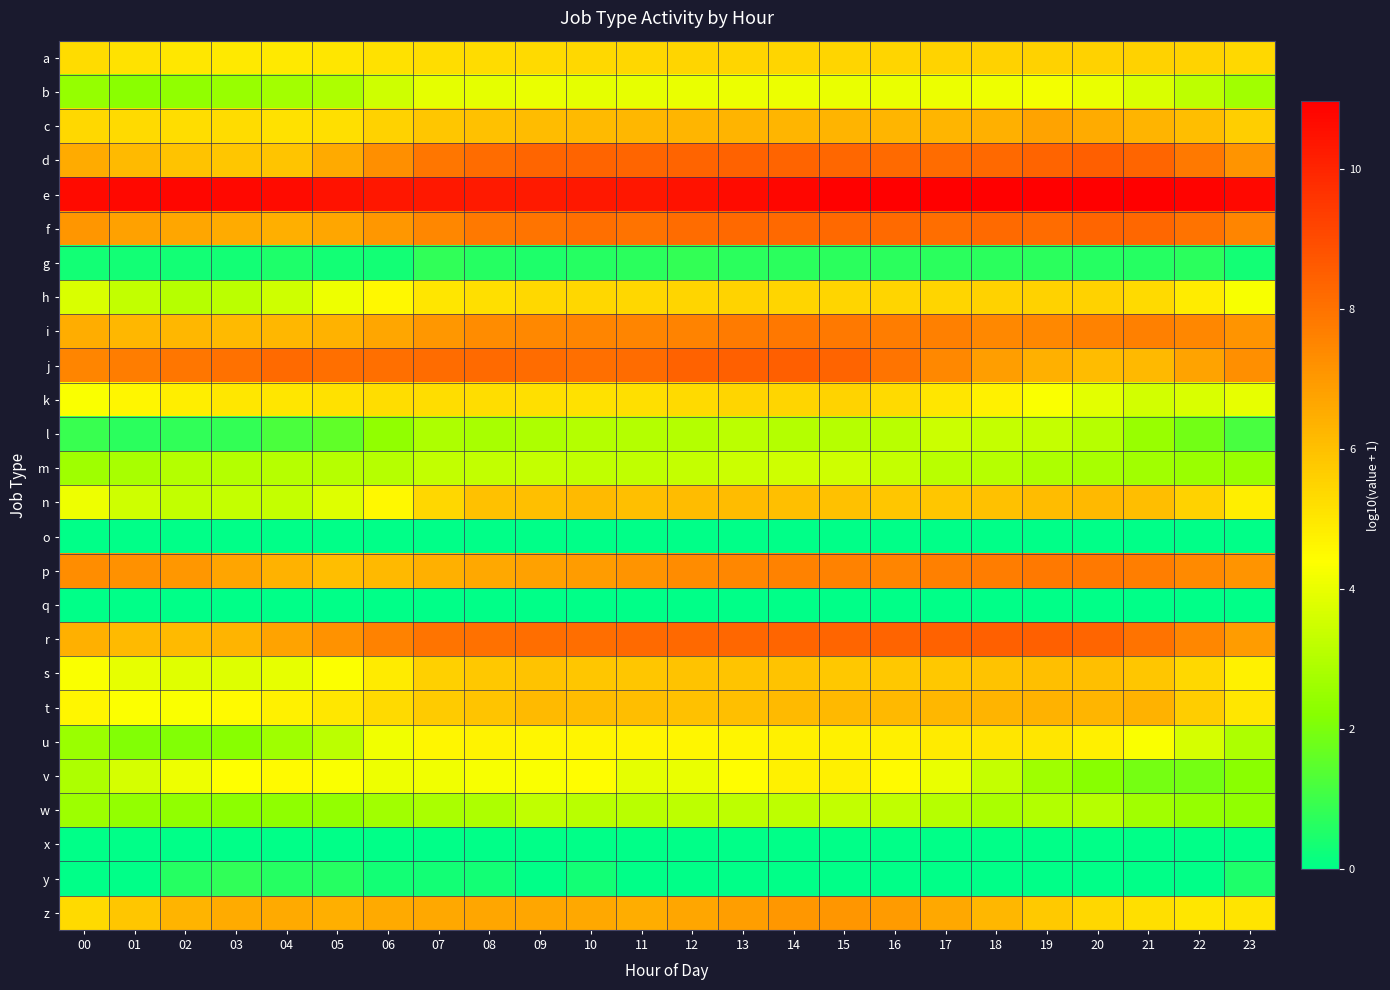

Which series has the largest total across all categories?

e